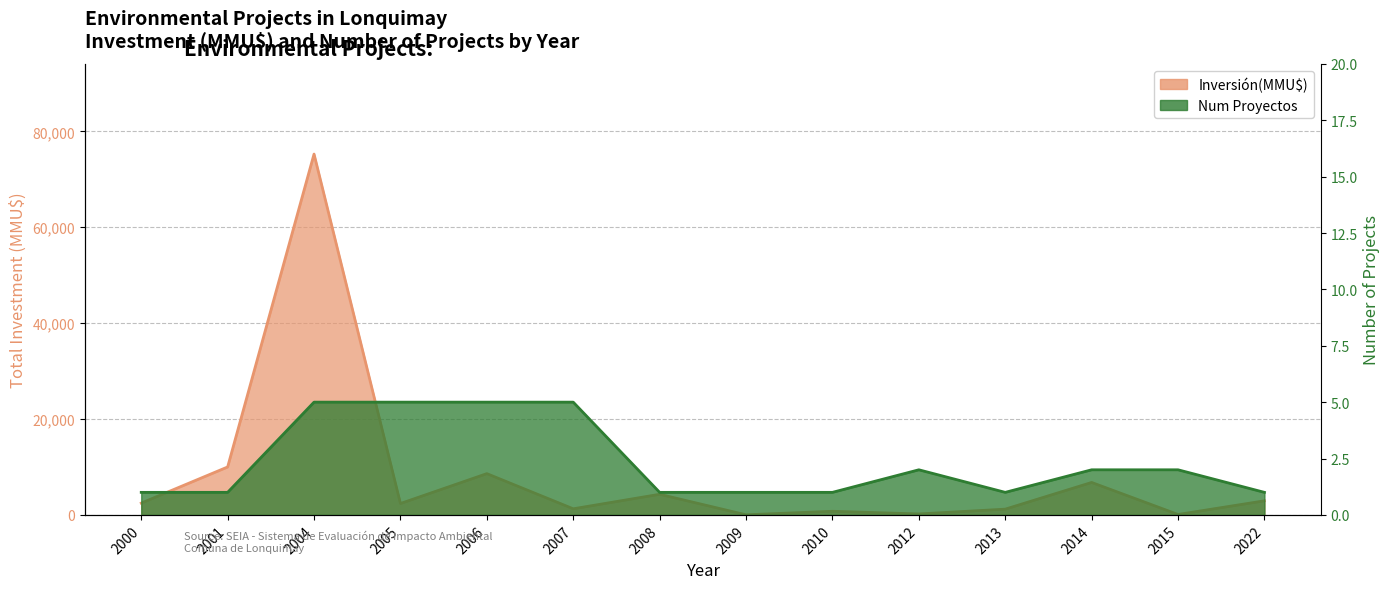

The value of Inversión(MMU$) at 2012 is 132. True or false?

False